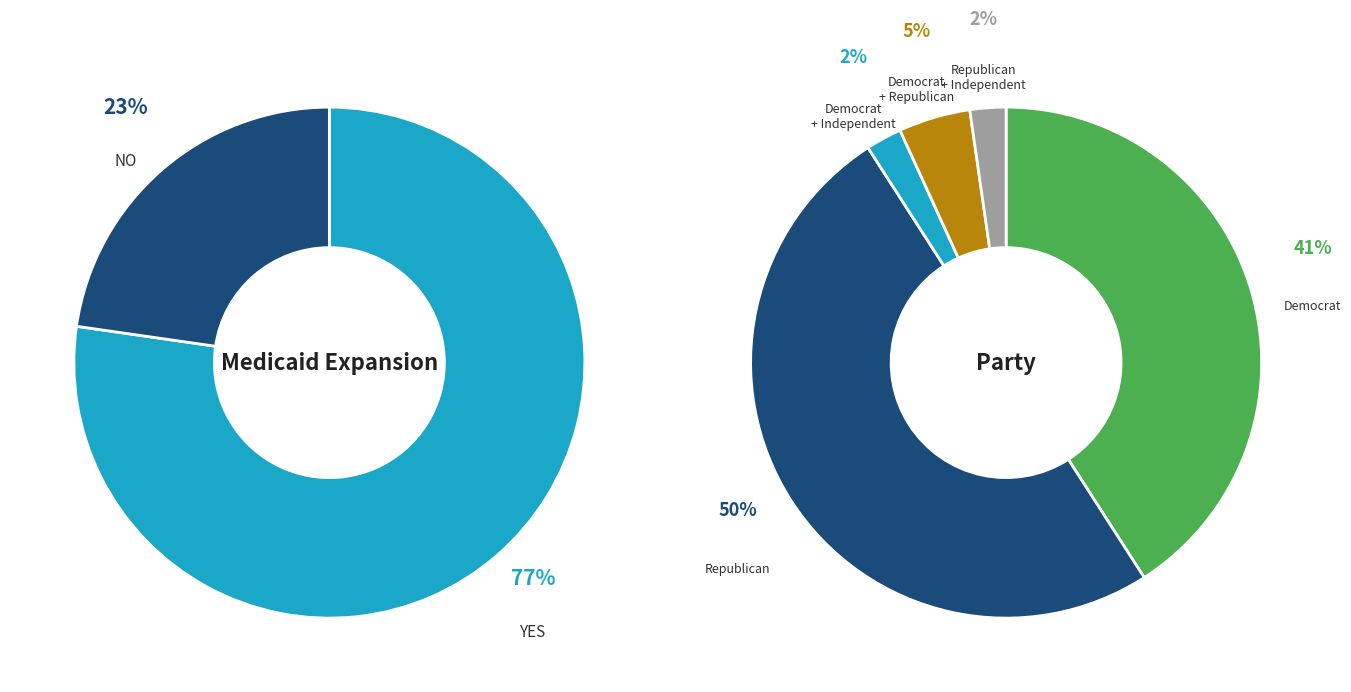

Count the number of slices in the pie.

2